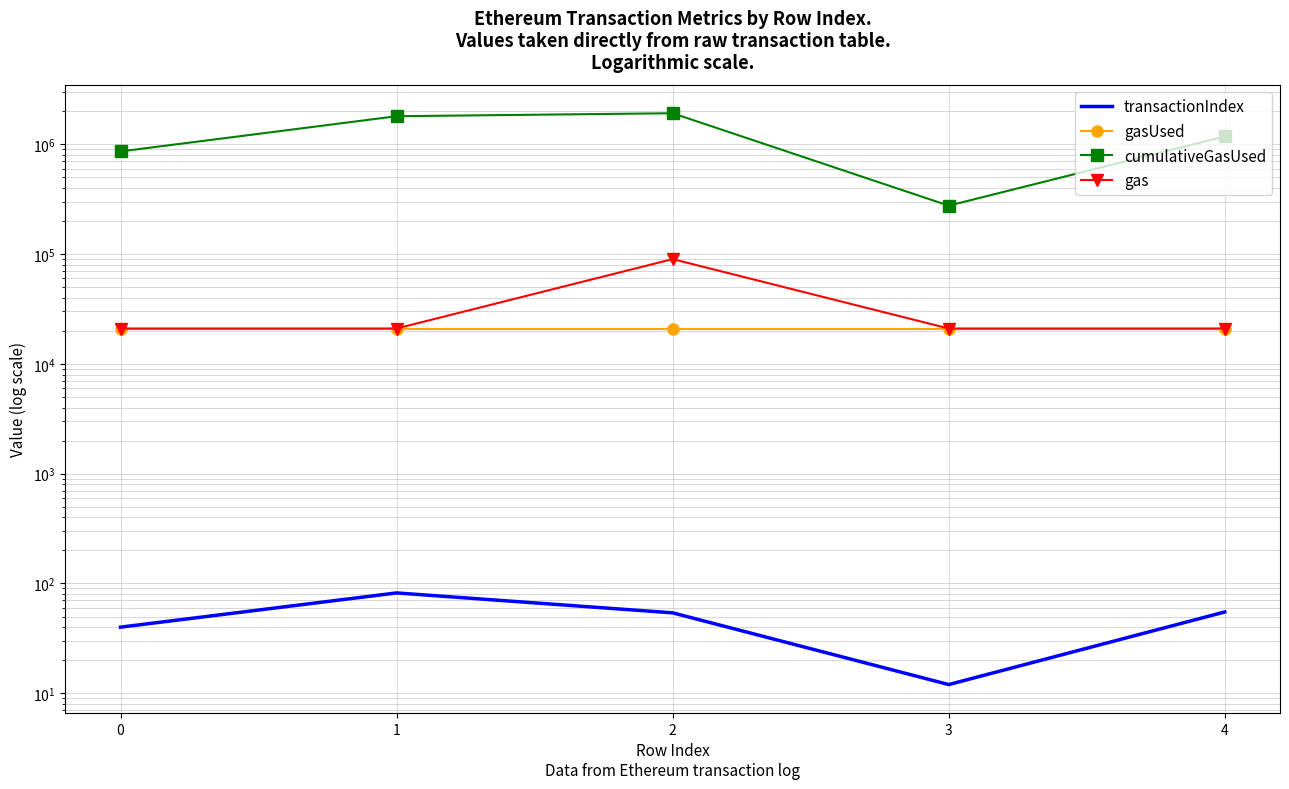

What is the value of the cumulativeGasUsed point at the 2nd from the left?

1801407